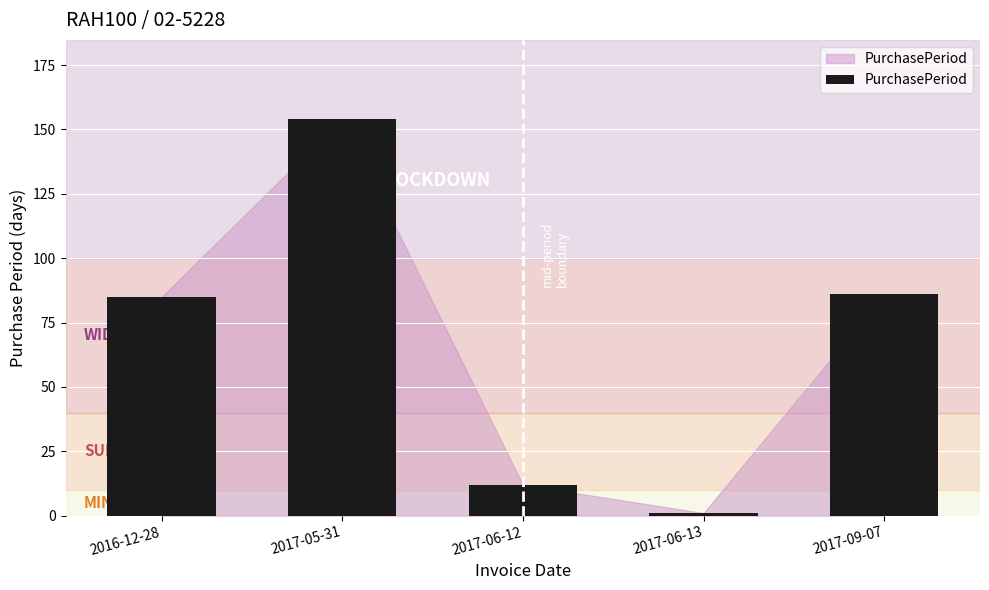

What is the difference between the maximum and minimum values?

153